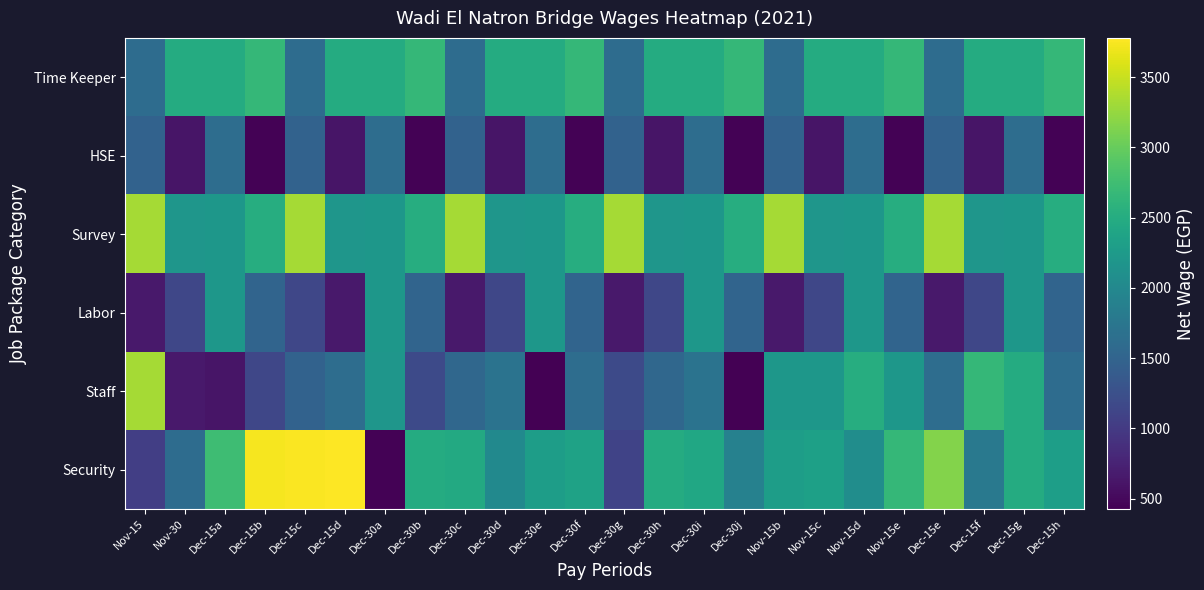

How many distinct data groups are displayed?

6